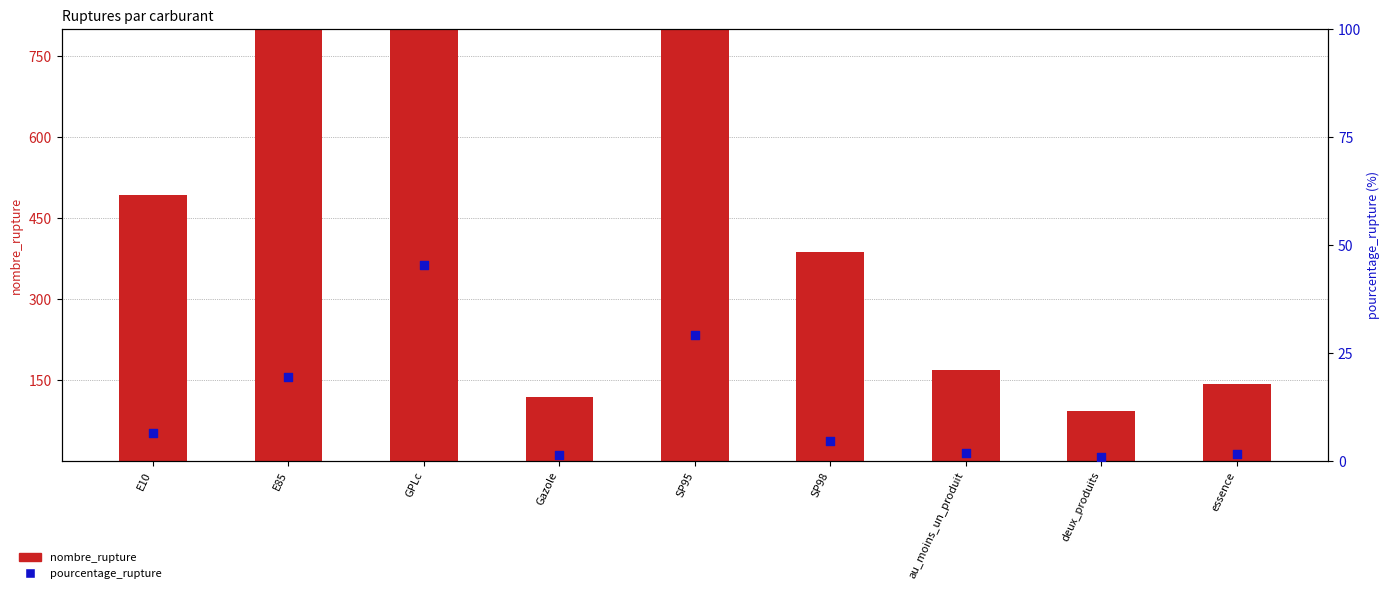

Is the value of nombre_rupture at E10 greater than the value of pourcentage_rupture at essence?

Yes